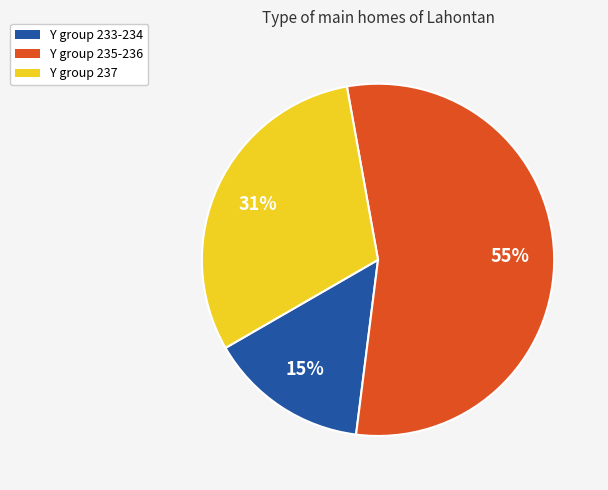

What is the largest slice in the pie chart?

Y group 235-236